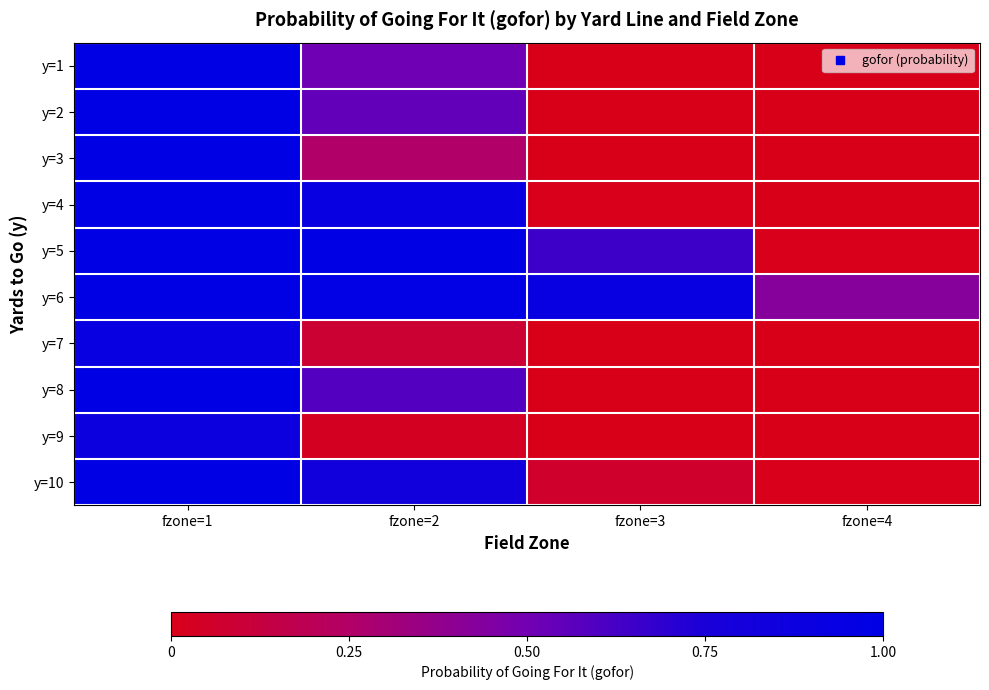

Reading right to left, transcribe all the data shown in this chart.

y=1: fzone=4=0.0	fzone=3=0.0	fzone=2=0.5	fzone=1=1.0
y=2: fzone=4=0.0	fzone=3=0.0	fzone=2=0.5	fzone=1=1.0
y=3: fzone=4=0.0	fzone=3=0.0	fzone=2=0.3	fzone=1=1.0
y=4: fzone=4=0.0	fzone=3=0.0	fzone=2=0.9	fzone=1=1.0
y=5: fzone=4=0.0	fzone=3=0.7	fzone=2=1.0	fzone=1=1.0
y=6: fzone=4=0.4	fzone=3=0.9	fzone=2=1.0	fzone=1=1.0
y=7: fzone=4=0.0	fzone=3=0.0	fzone=2=0.1	fzone=1=0.9
y=8: fzone=4=0.0	fzone=3=0.0	fzone=2=0.6	fzone=1=1.0
y=9: fzone=4=0.0	fzone=3=0.0	fzone=2=0.0	fzone=1=0.9
y=10: fzone=4=0.0	fzone=3=0.1	fzone=2=0.8	fzone=1=1.0